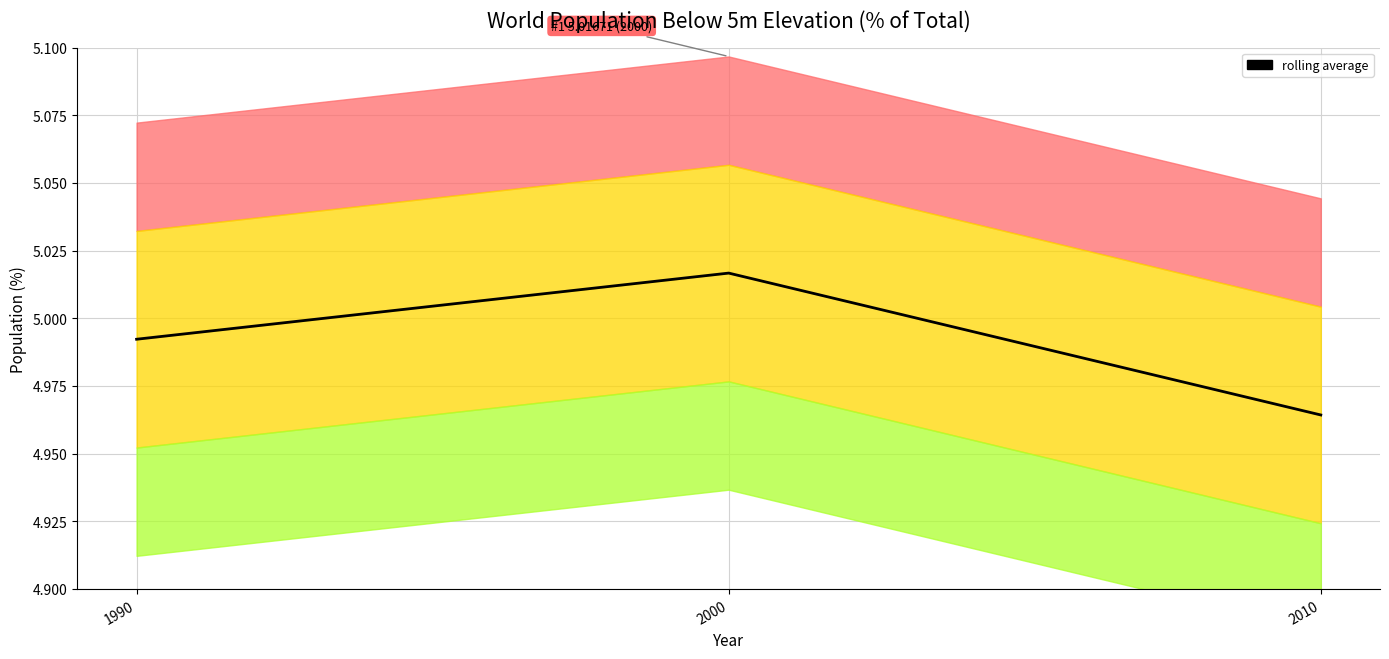

How many data points does each series have?

3